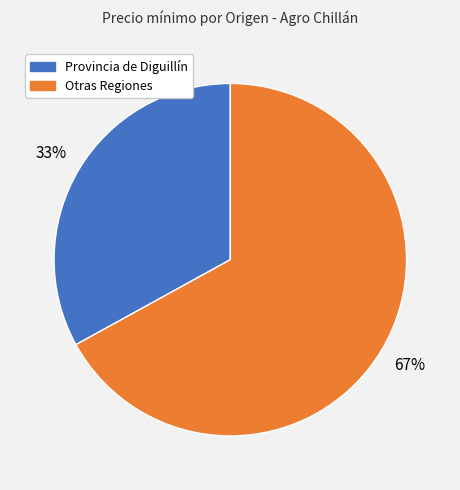

To the nearest percent, what is the average slice percentage?

50%